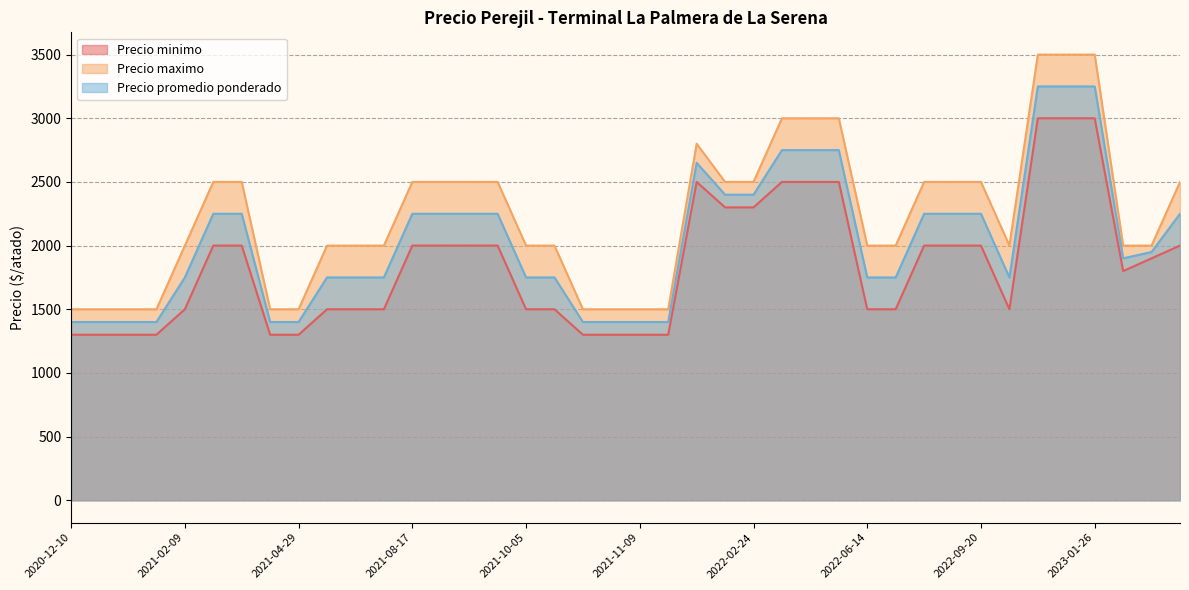

List the labels in order of Precio maximo value, smallest first.

2021-04-29, 2021-11-18, 2021-10-19, 2021-04-27, 2021-01-26, 2021-01-07, 2021-01-14, 2020-12-10, 2021-11-09, 2021-11-04, 2022-11-03, 2021-06-22, 2022-06-14, 2021-07-08, 2021-10-14, 2021-10-05, 2021-06-15, 2022-07-07, 2021-02-09, 2023-04-06, 2023-03-30, 2022-02-24, 2021-08-19, 2022-08-09, 2021-03-18, 2021-08-17, 2021-09-07, 2021-03-11, 2022-02-08, 2021-09-14, 2023-04-20, 2022-09-20, 2022-07-21, 2022-02-03, 2022-03-10, 2022-04-28, 2022-03-15, 2023-01-26, 2022-12-13, 2023-01-19